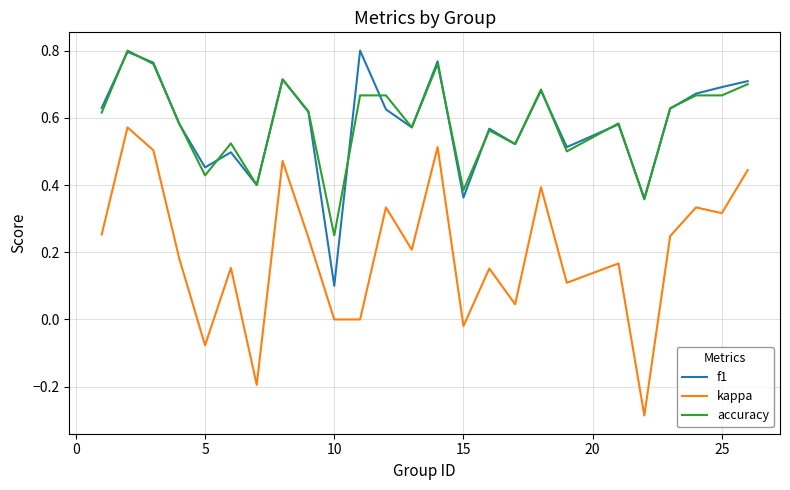

True or false: f1 and kappa cross at least once.

False